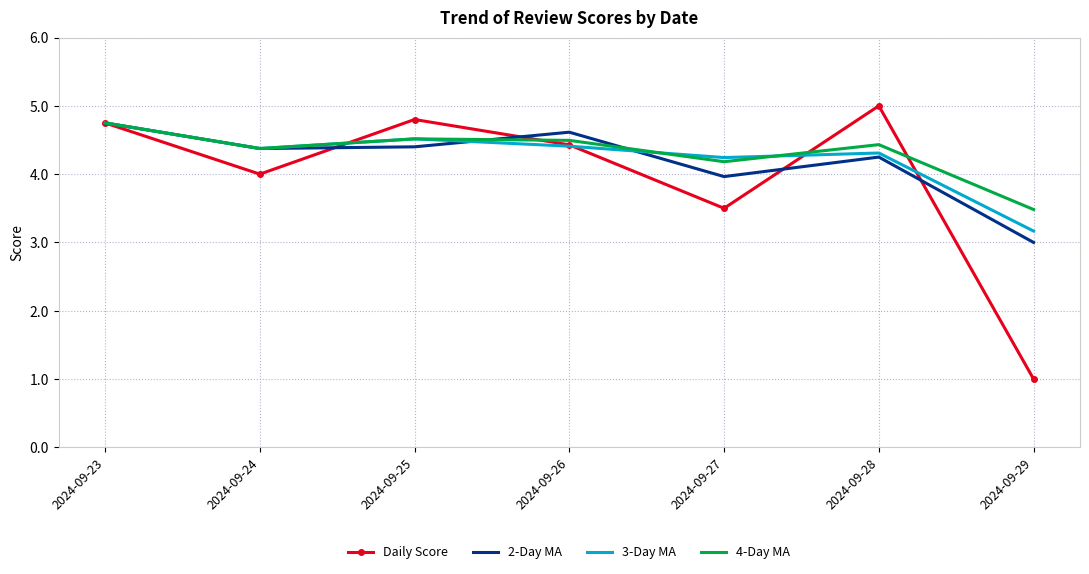

Which series has the largest range (max minus min)?

Daily Score